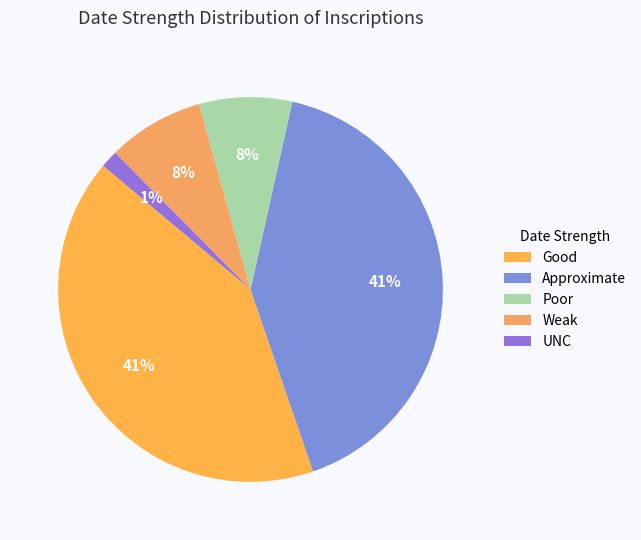

The Poor slice represents 8% of the pie. True or false?

True